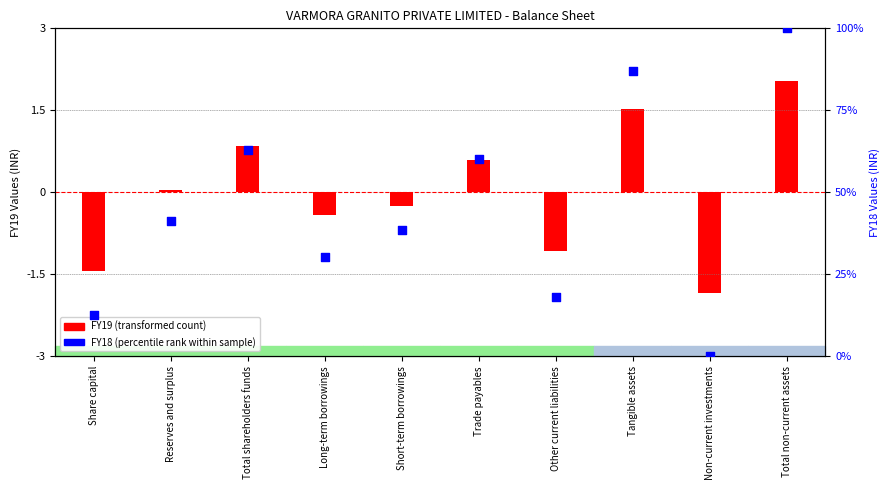

Which series has the largest total across all categories?

FY18 (percentile rank within sample)